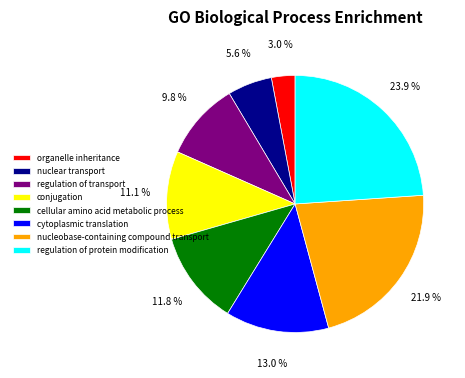

Which category has the smallest portion of the pie?

organelle inheritance